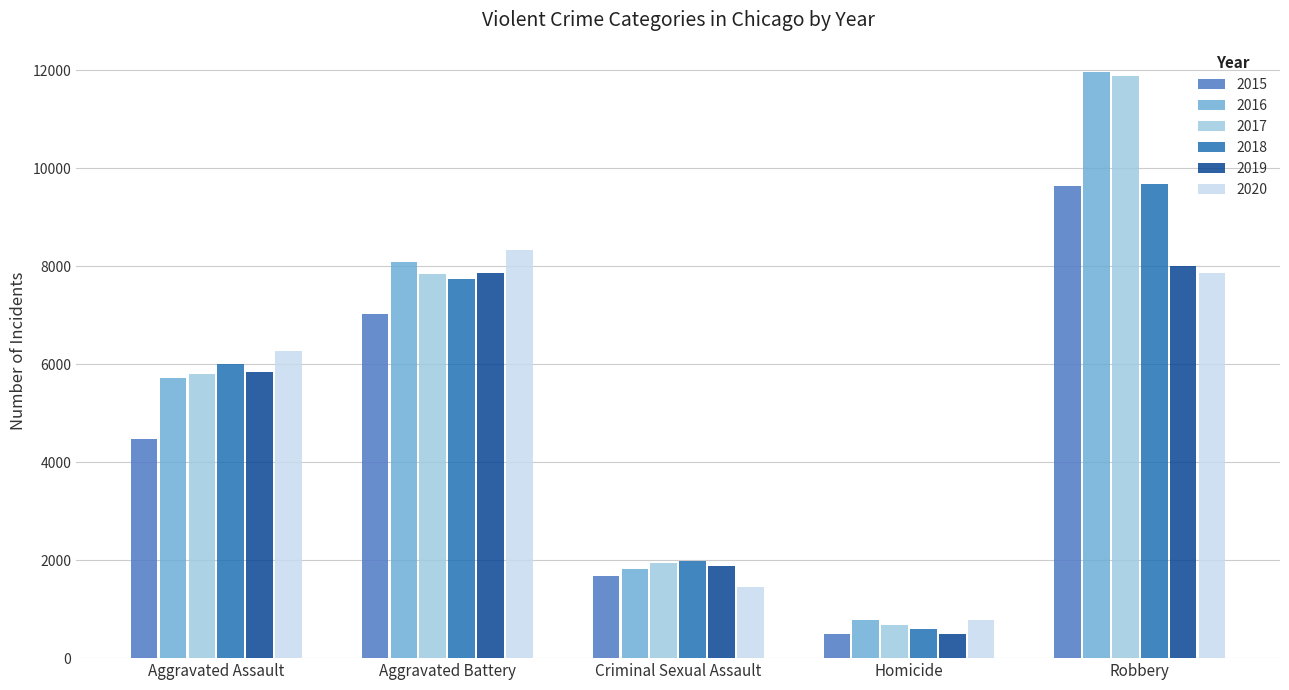

The 2020 series shows 222 at Homicide. True or false?

False